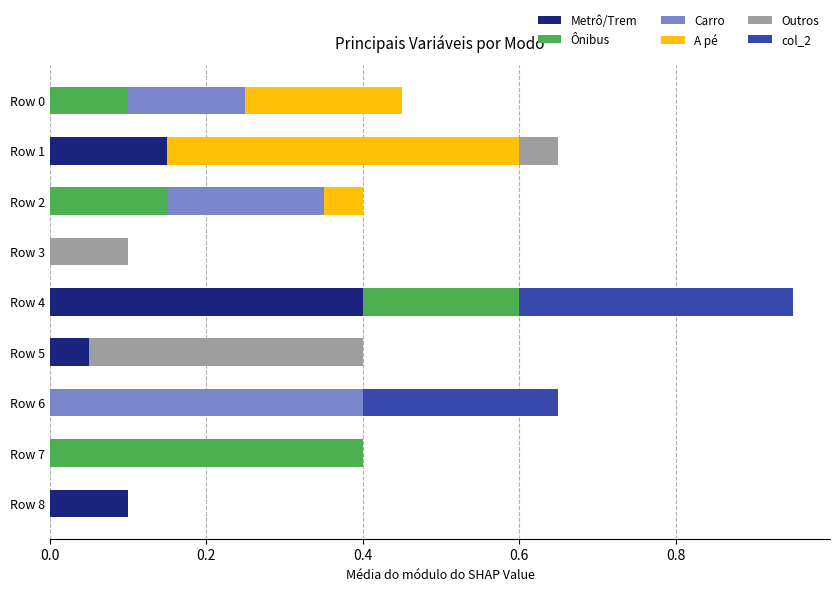

Is it true that Metrô/Trem equals -0.2 at Row 2?

False